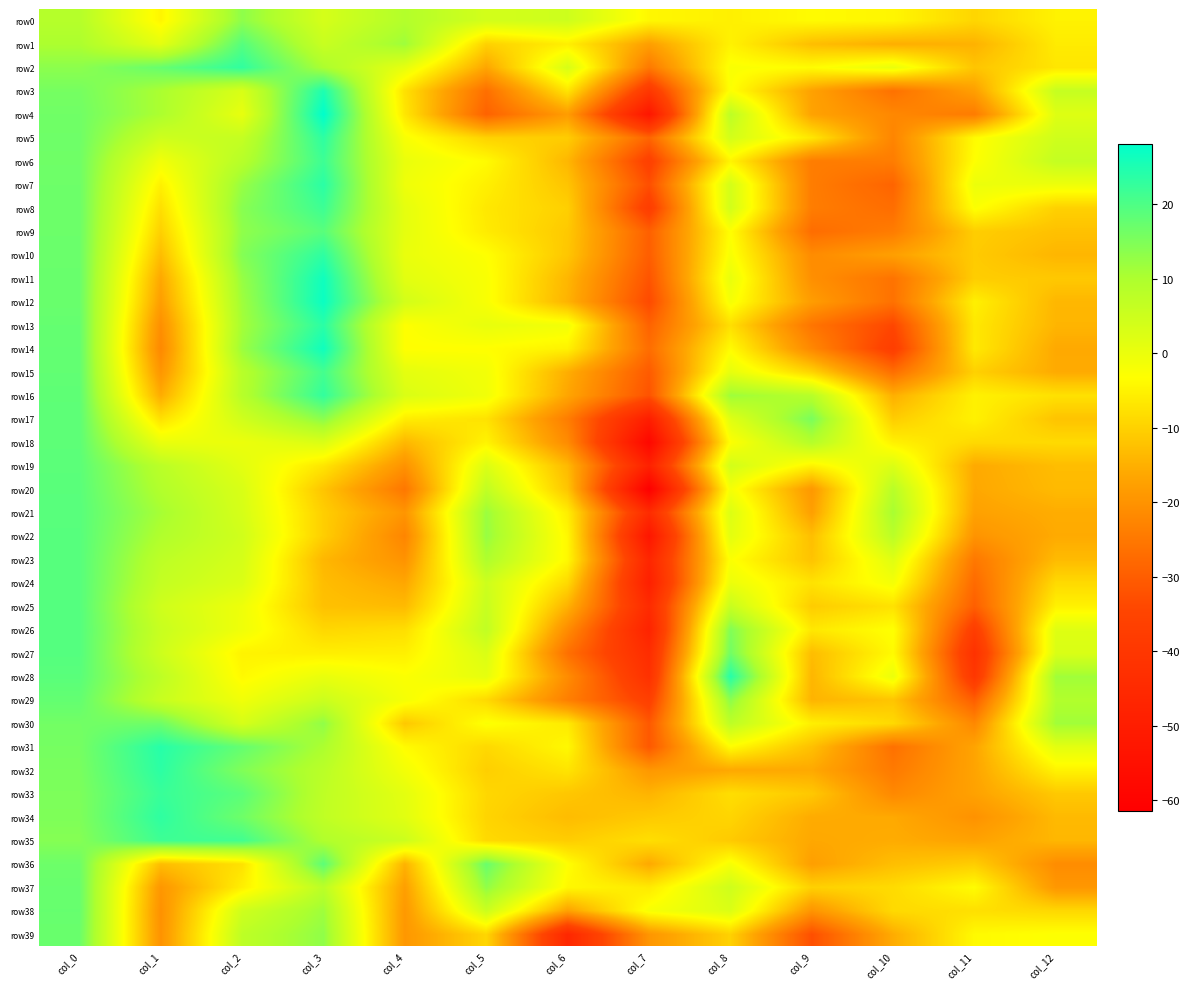

Rank the series by their maximum value, from lowest to highest.

row0, row30, row39, row37, row38, row29, row17, row18, row36, row19, row20, row9, row21, row22, row23, row24, row1, row25, row27, row26, row15, row35, row6, row8, row33, row16, row2, row34, row10, row5, row32, row7, row13, row31, row28, row3, row11, row14, row12, row4